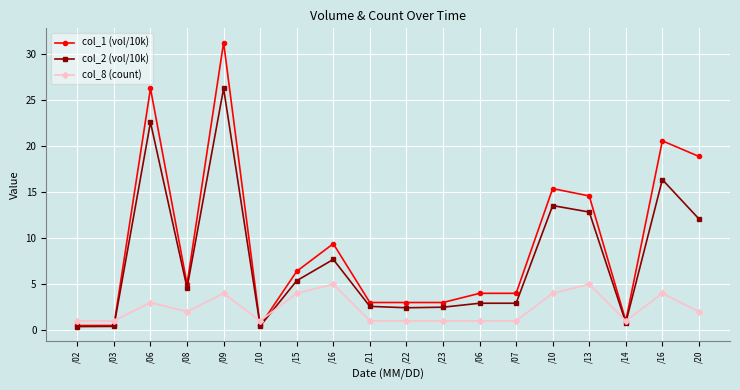

Between /10 and /13, which series saw the biggest shift?

col_1 (vol/10k)